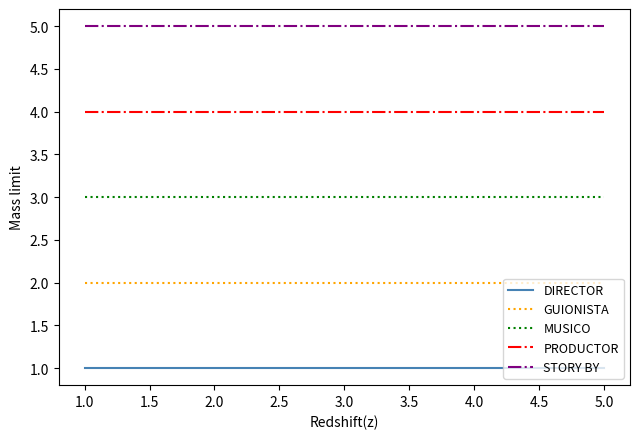

At 2.0, list the series in order from largest to smallest.

STORY BY, PRODUCTOR, MUSICO, GUIONISTA, DIRECTOR